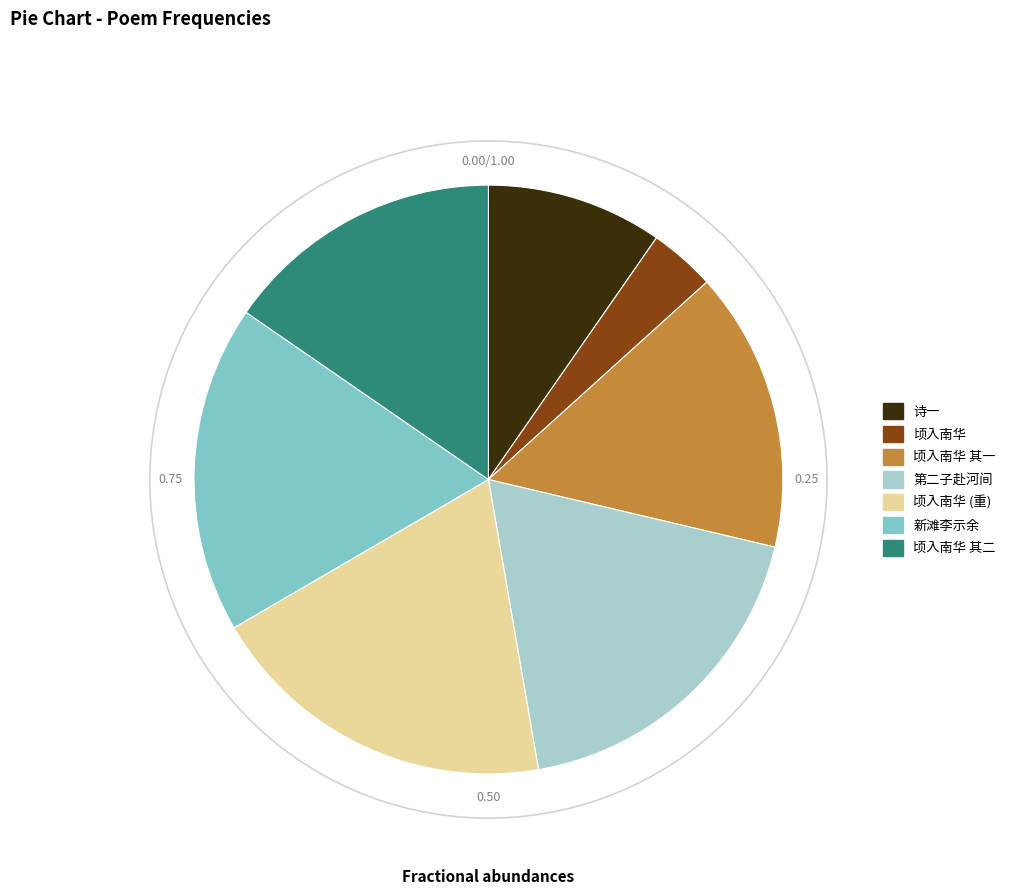

How much of the chart is everything except 第二子赴河间诗人皆作诗送行读赵婿辟疆诗为次韵?

81.4%